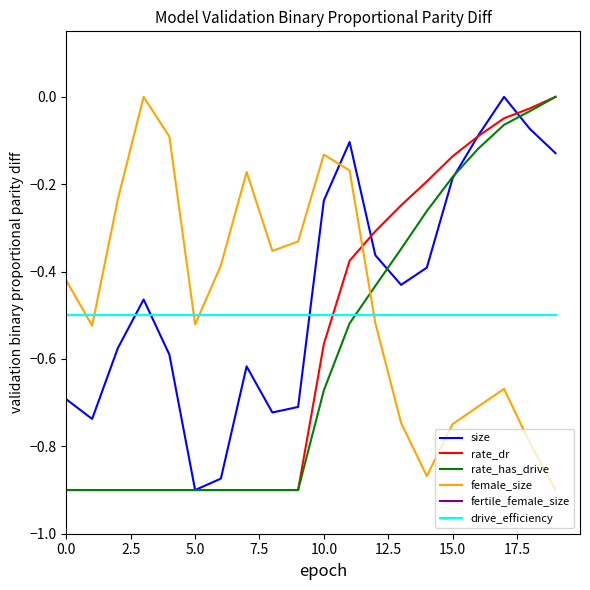

List the series in order of their peak value, highest first.

size, rate_dr, rate_has_drive, female_size, fertile_female_size, drive_efficiency